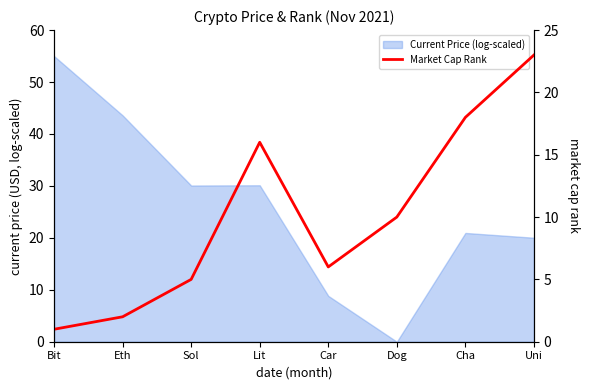

What is the value of the 7th point from the left?

18